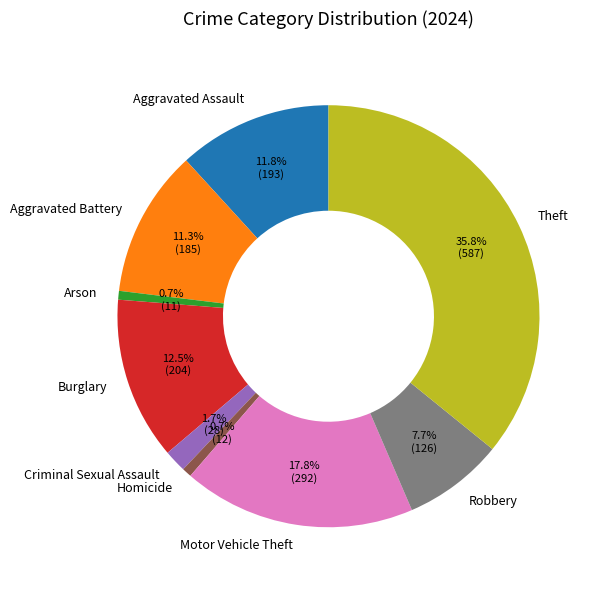

What is the total percentage of Burglary and Motor Vehicle Theft?

30.3%